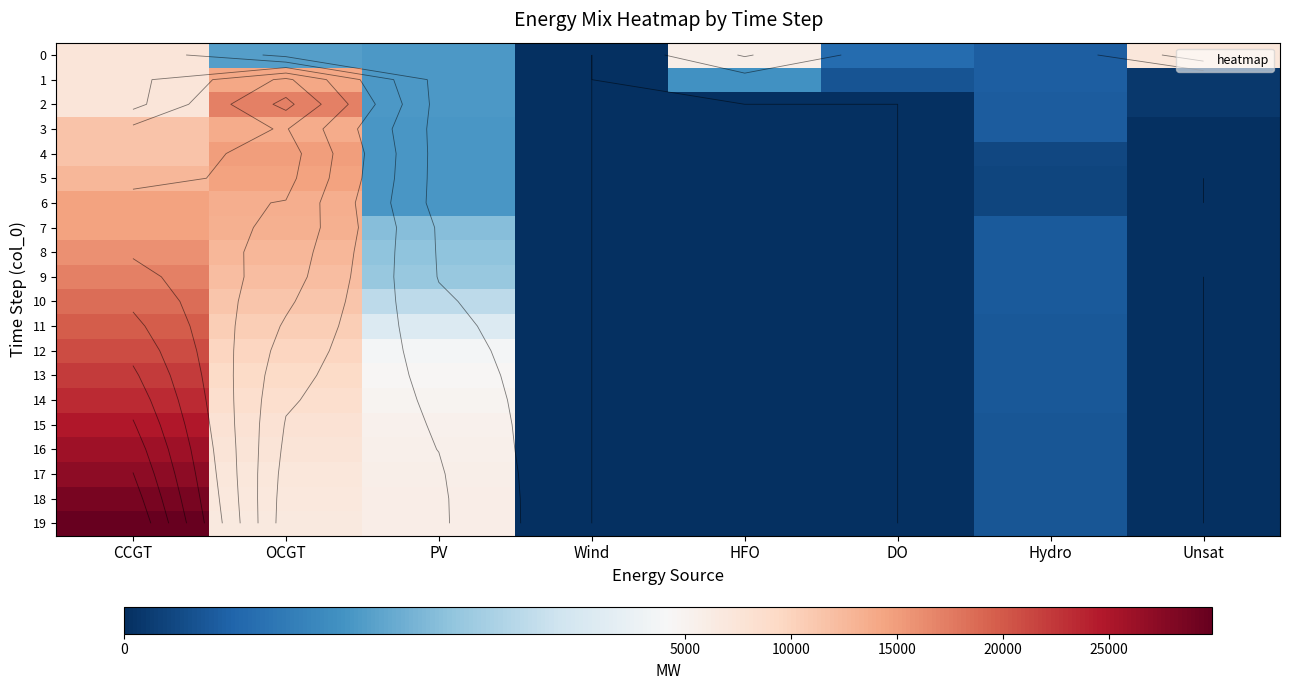

Is it true that 3 equals 11537 at CCGT?

True